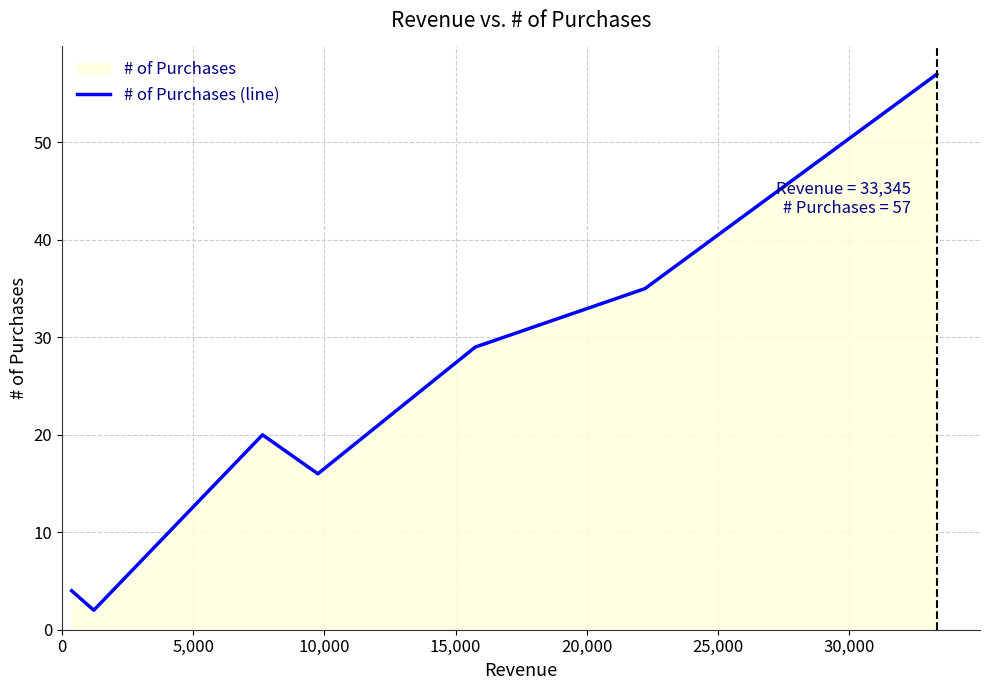

What is the maximum value shown in the chart?

57